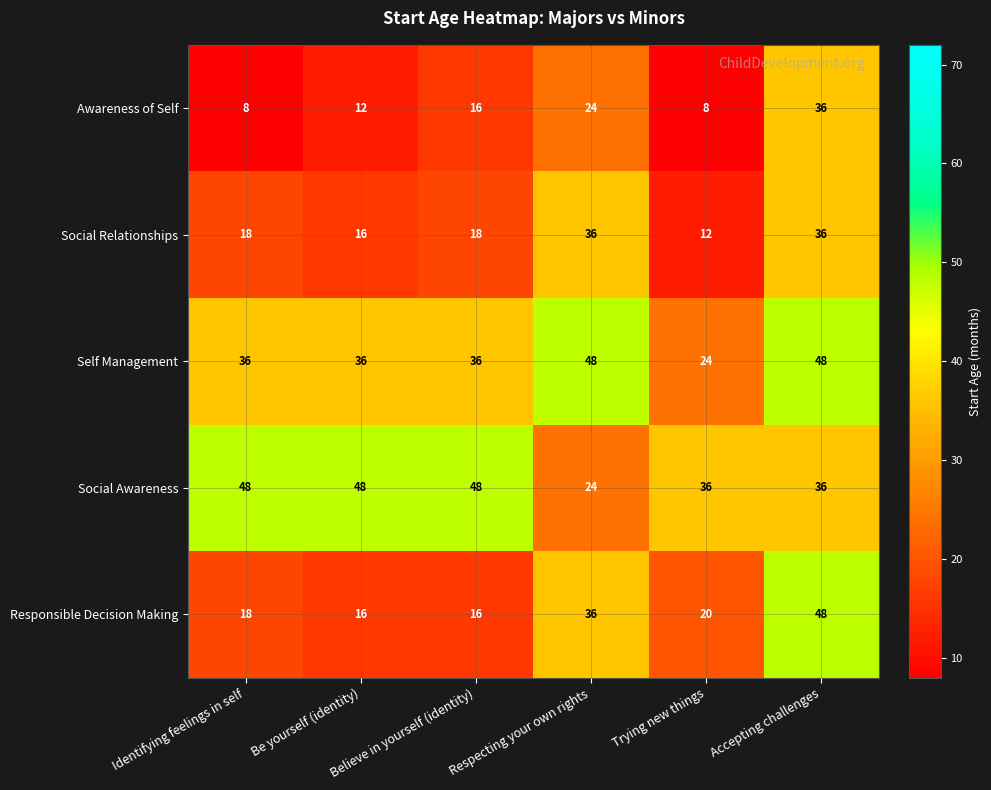

At how many categories does at least one series exceed 12?

6